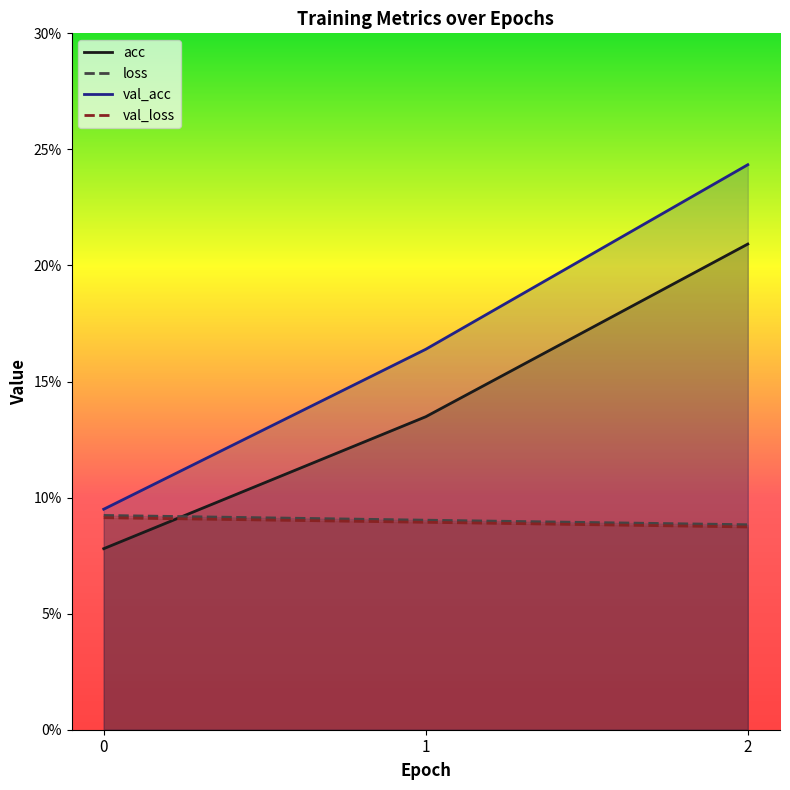

Rank the series at 1 from lowest to highest value.

val_loss, loss, acc, val_acc